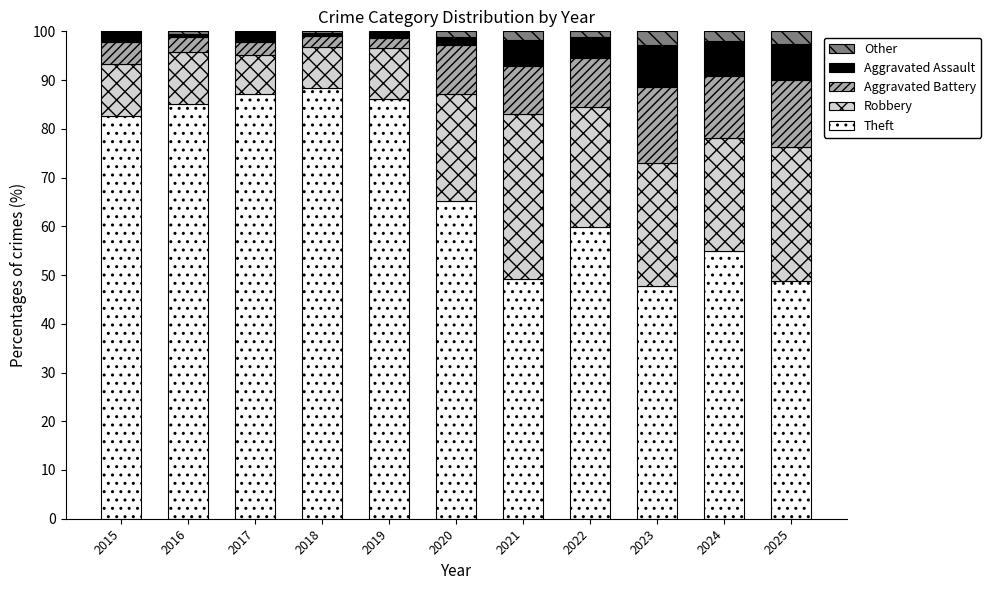

How many values in the Theft series exceed 65?

6